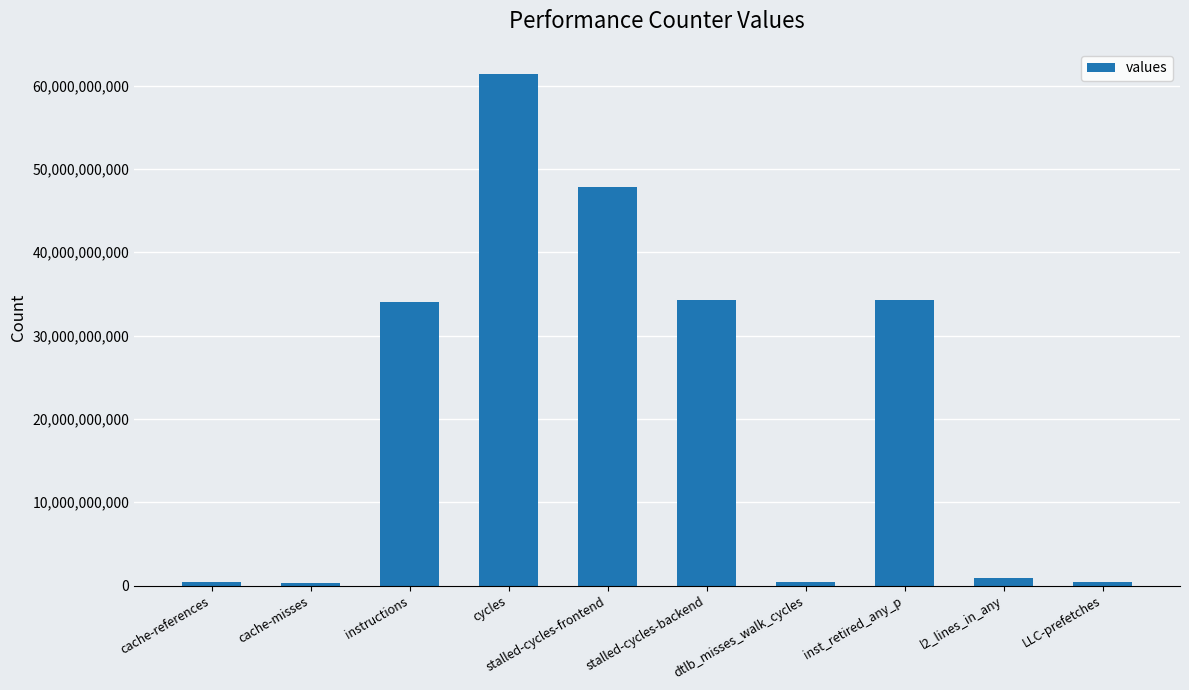

What is the label of the 5th bar from the left?

stalled-cycles-frontend